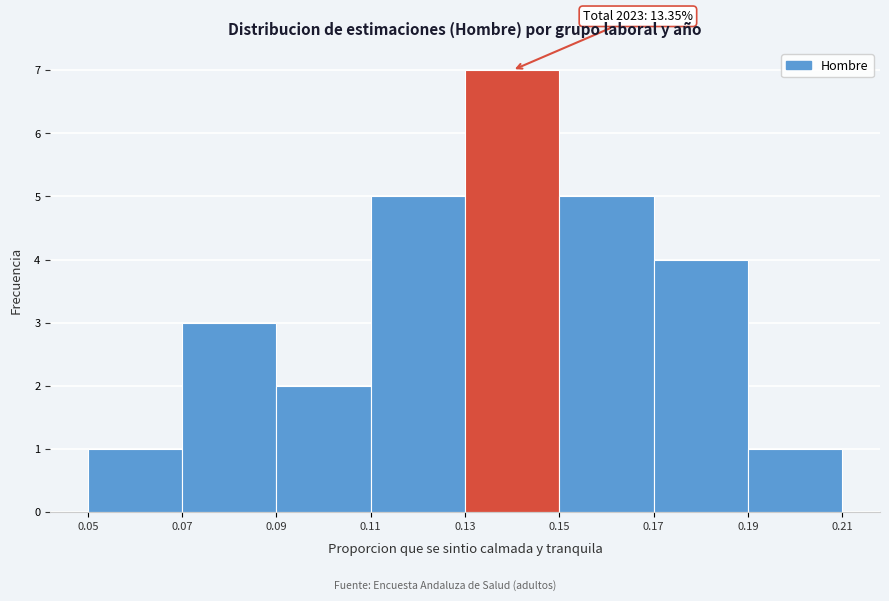

Which range on the x-axis has the tallest bar?

0.13 to 0.15